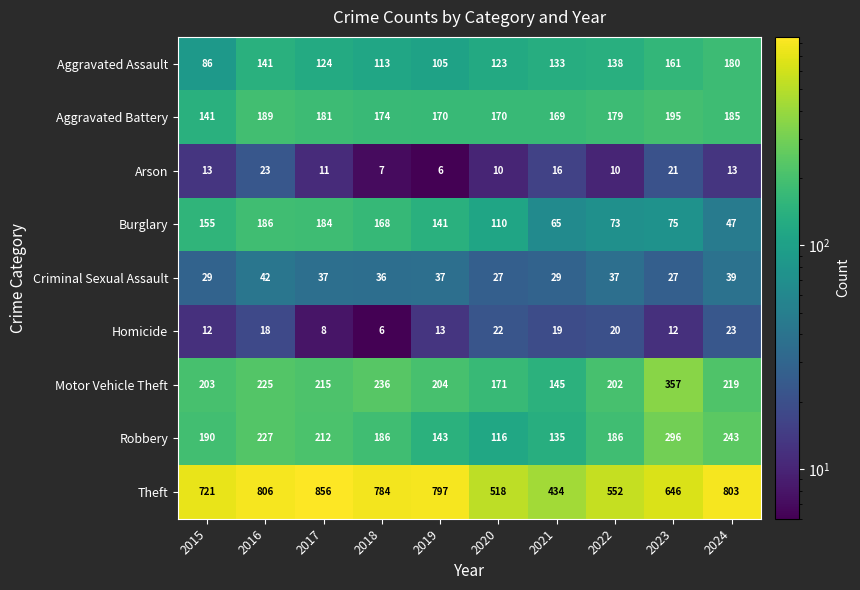

Which series has the largest total across all categories?

Theft